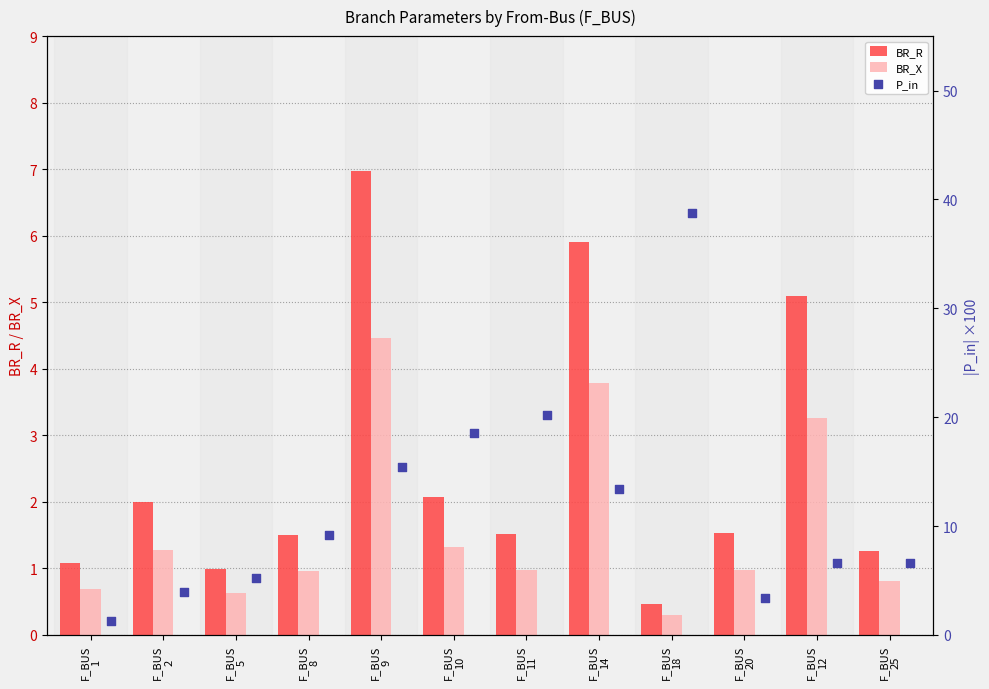

What are all the series names shown in the legend?

BR_R, BR_X, P_in